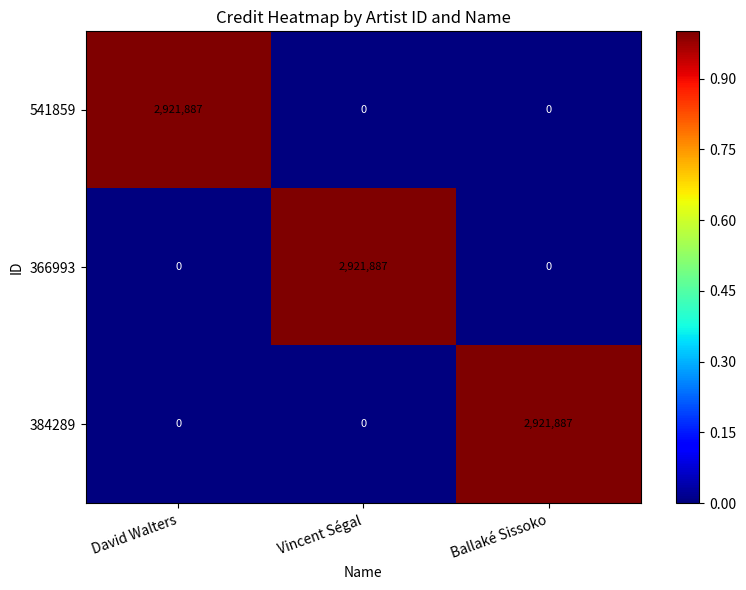

What is the average value of the 541859 series?

973962